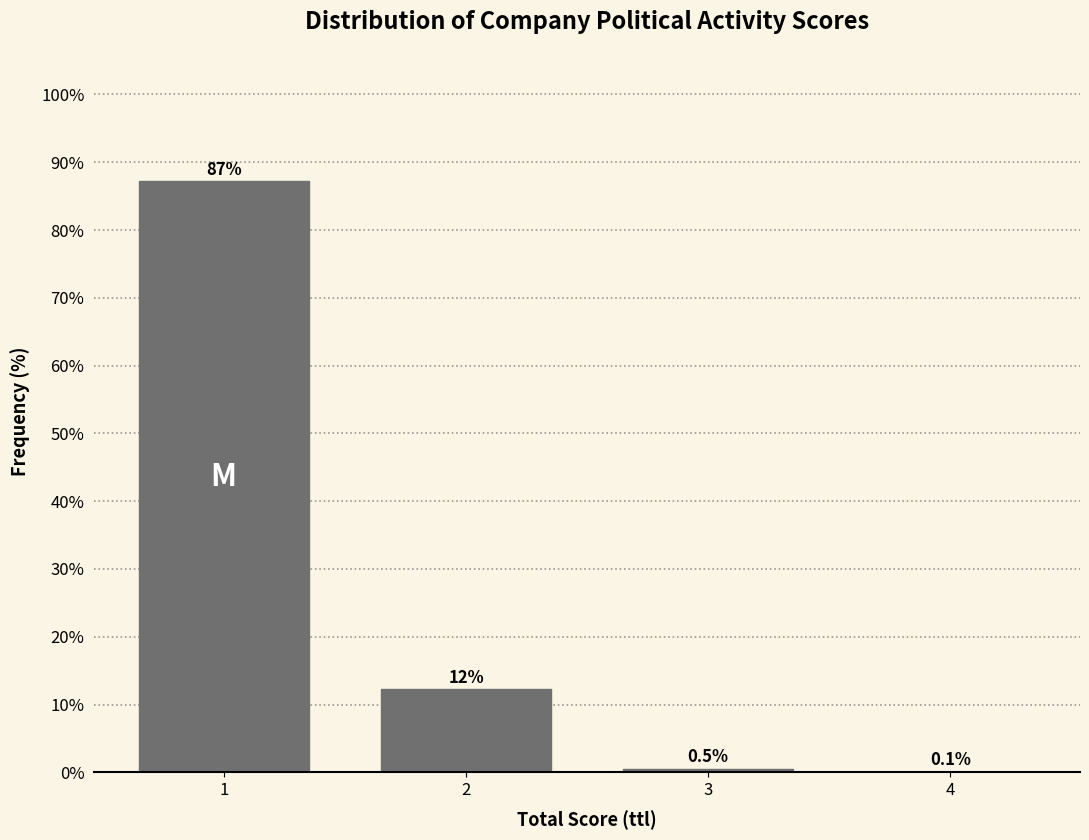

Reading left to right, extract all data points from this chart.

1=87.2	2=12.2	3=0.5	4=0.1